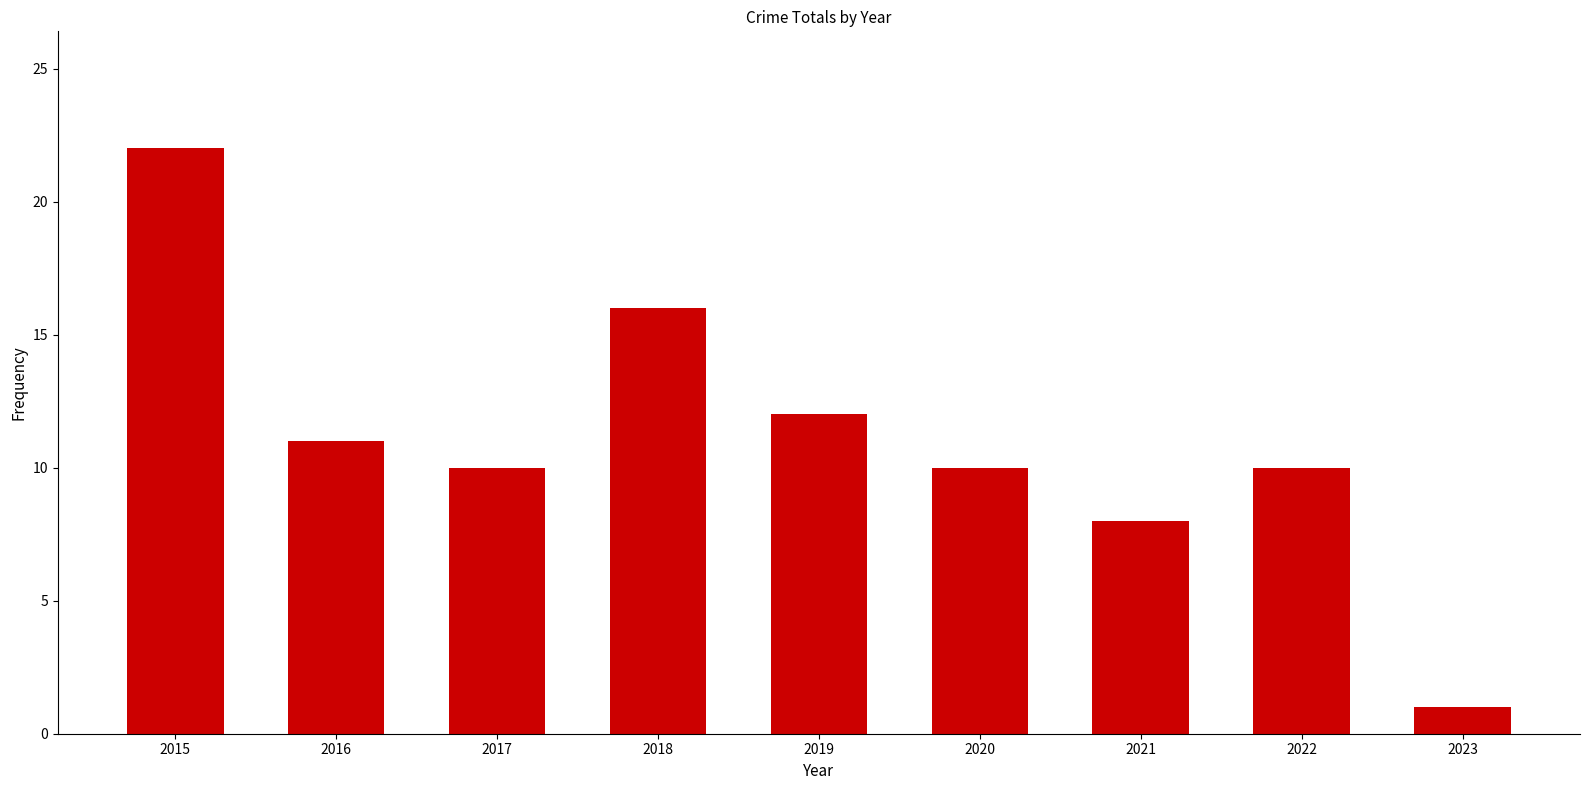

Are the bars horizontal?

No